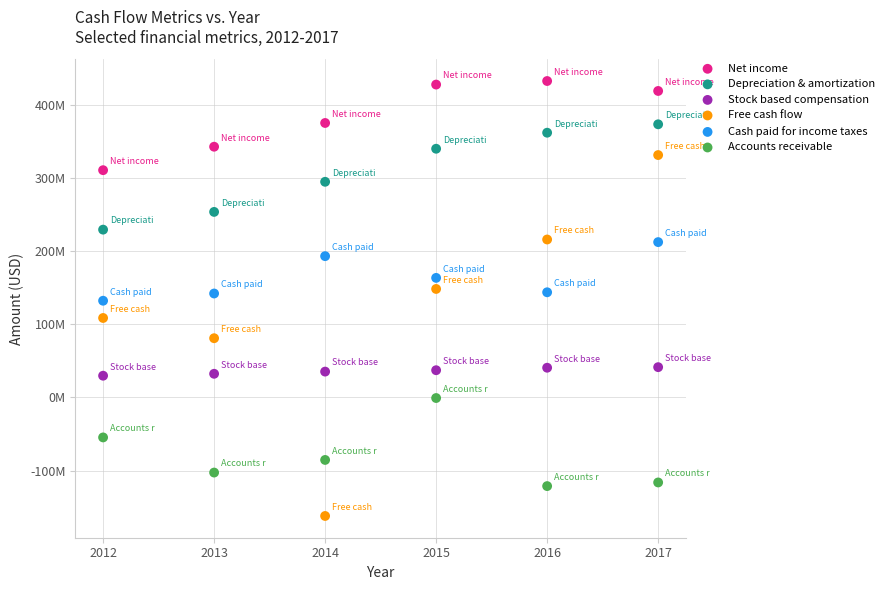

Which series contains the highest Y value?

Net income